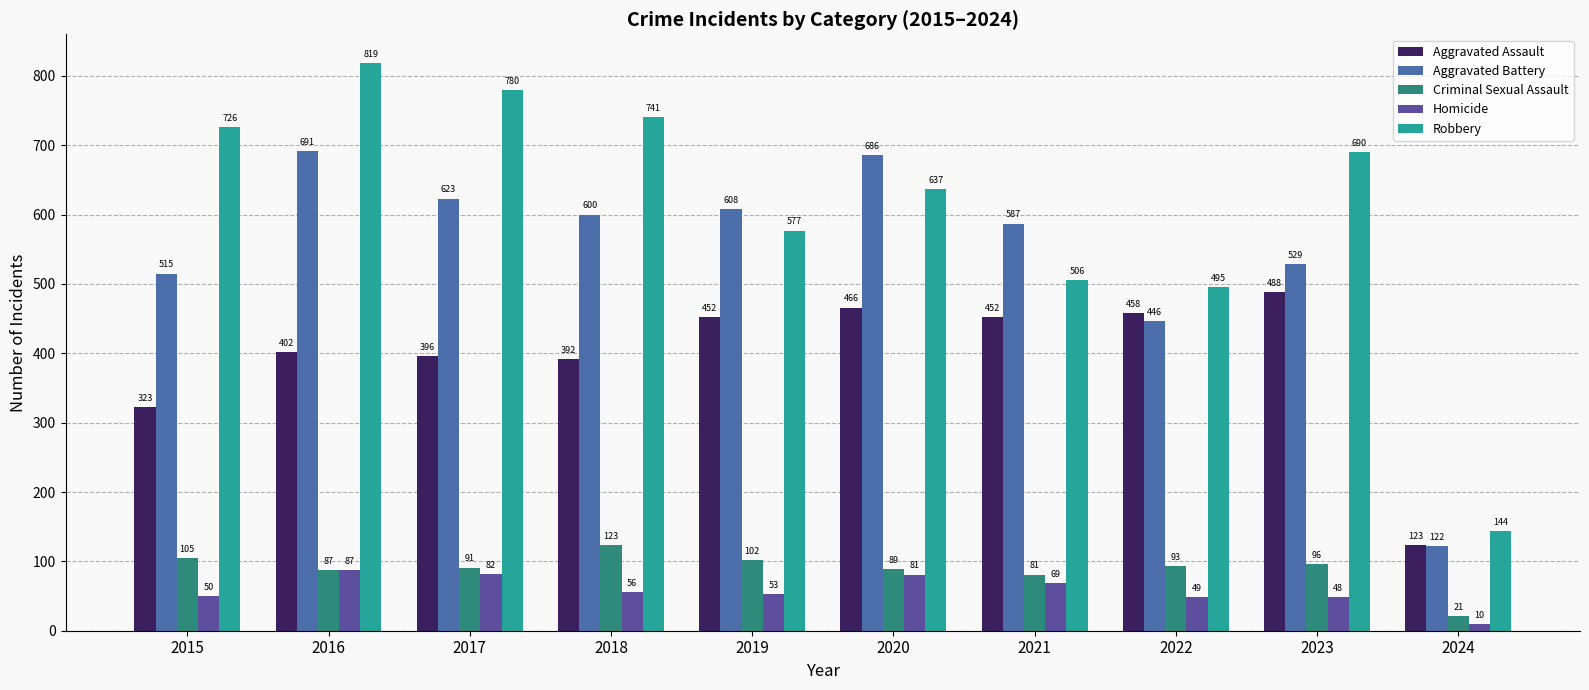

How many data points in Aggravated Battery are less than 600?

5